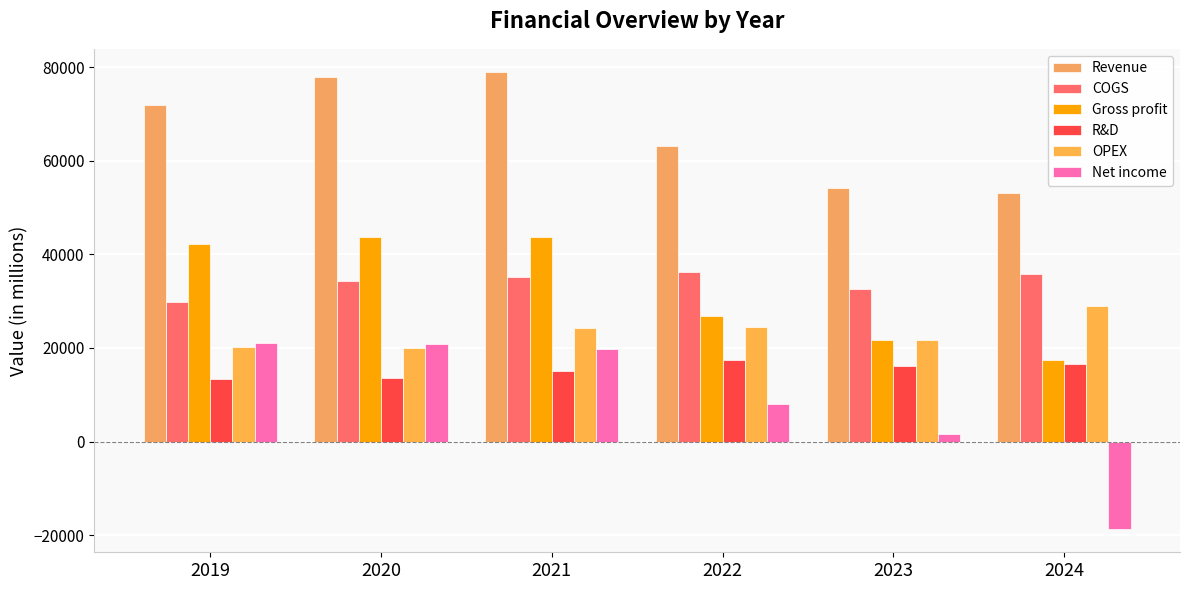

Which series has the largest range (max minus min)?

Net income